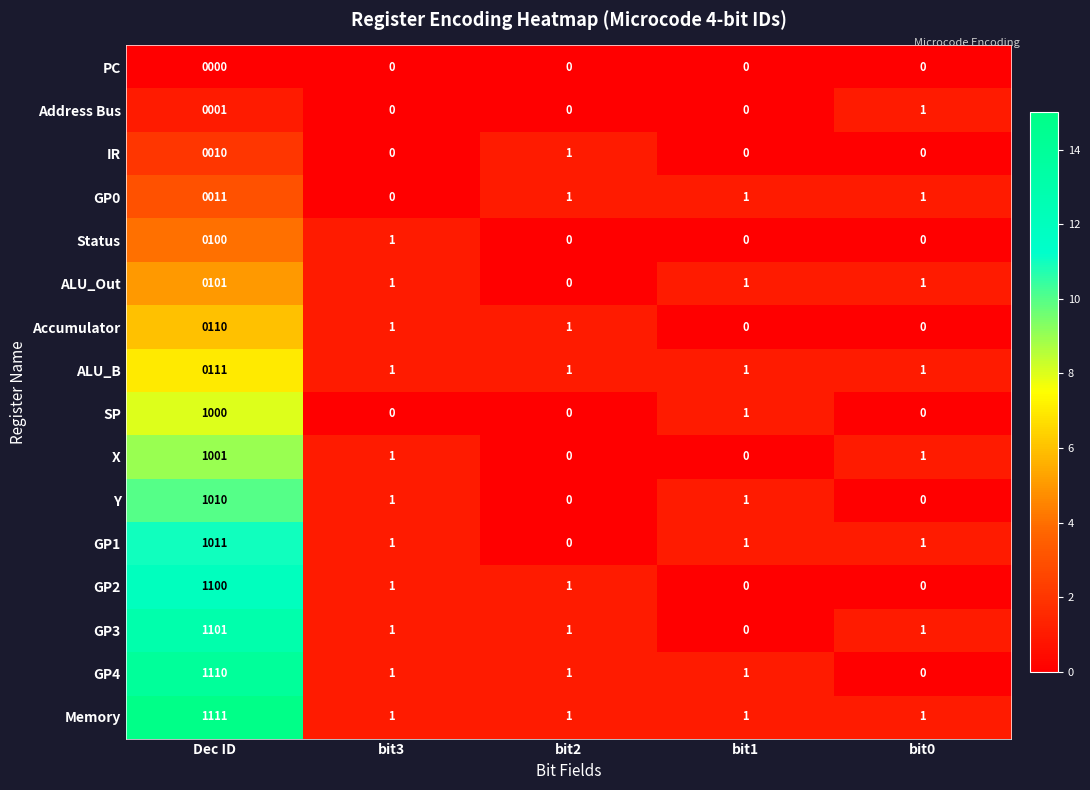

At Dec ID, list the series in order from smallest to largest.

PC, Address Bus, IR, GP0, Status, ALU_Out, Accumulator, ALU_B, SP, X, Y, GP1, GP2, GP3, GP4, Memory